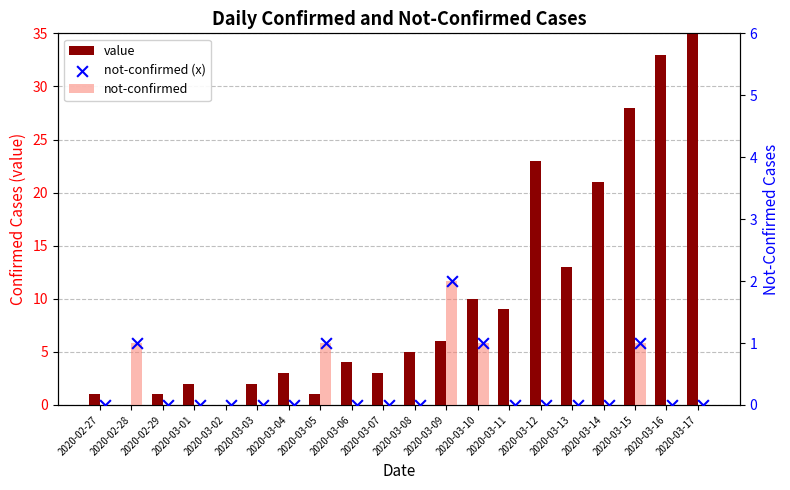

Which series has the largest Y range (max minus min)?

value